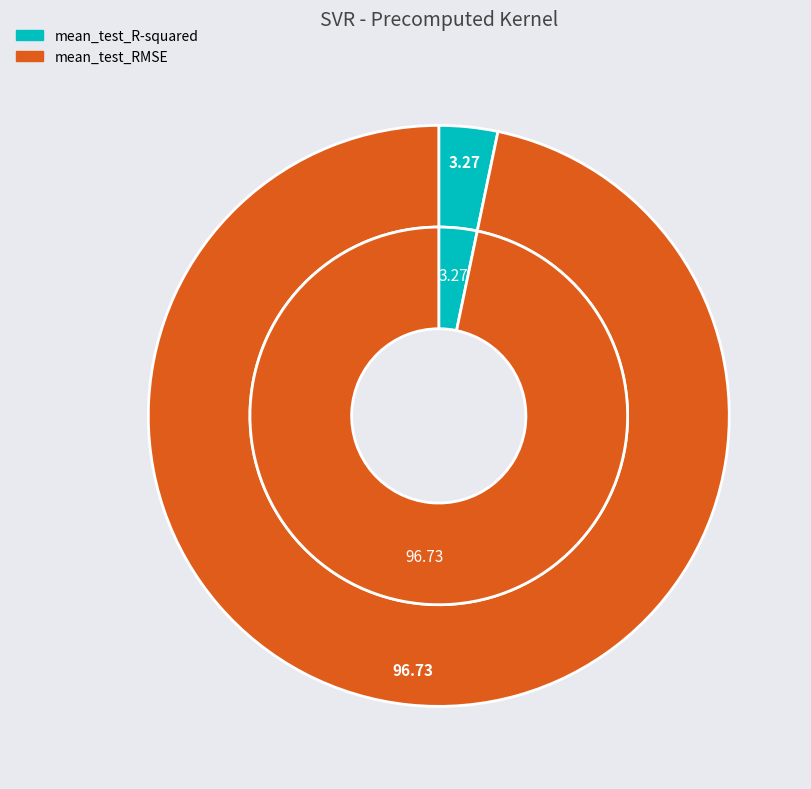

True or false: mean_test_RMSE accounts for 99% of the total.

False